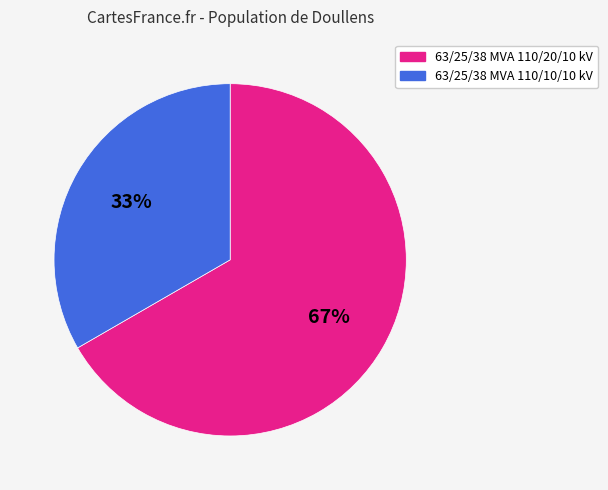

The 63/25/38 MVA 110/20/10 kV slice represents 78% of the pie. True or false?

False